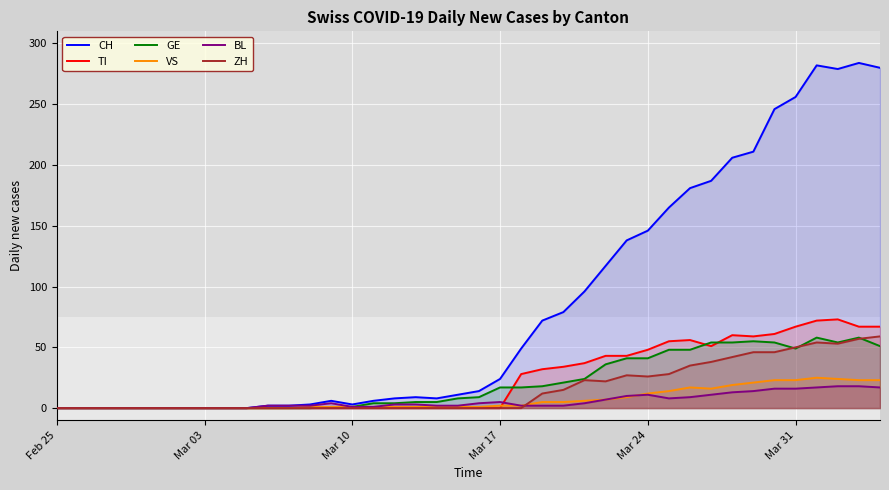

Reading right to left, what are all the values shown in this chart?

CH: 280	284	279	282	256	246	211	206	187	181	165	146	138	117	96	79	72	49	24	14	11	8	9	8	6	3	6	3	2	2	0	0	0	0	0	0	0	0	0	0
TI: 67	67	73	72	67	61	59	60	51	56	55	48	43	43	37	34	32	28	0	0	0	0	0	0	0	0	0	0	0	0	0	0	0	0	0	0	0	0	0	0
GE: 51	58	54	58	49	54	55	54	54	48	48	41	41	36	24	21	18	17	17	9	8	5	5	4	4	1	1	0	0	0	0	0	0	0	0	0	0	0	0	0
VS: 23	23	24	25	23	23	21	19	16	17	14	12	9	7	6	5	5	2	2	1	1	1	1	1	1	1	1	1	0	0	0	0	0	0	0	0	0	0	0	0
BL: 17	18	18	17	16	16	14	13	11	9	8	11	10	7	4	2	2	2	5	4	2	2	3	3	1	1	4	2	2	2	0	0	0	0	0	0	0	0	0	0
ZH: 59	57	53	54	50	46	46	42	38	35	28	26	27	22	23	15	12	0	0	0	0	0	0	0	0	0	0	0	0	0	0	0	0	0	0	0	0	0	0	0